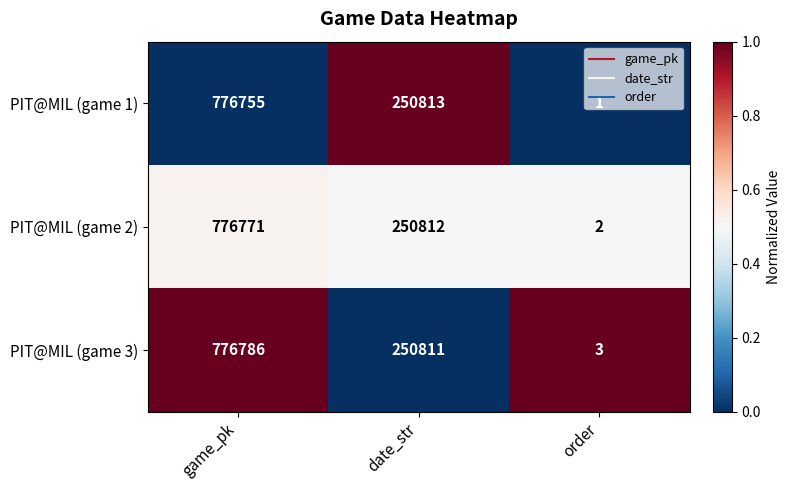

List the series in order of their overall mean, lowest first.

PIT@MIL (game 1), PIT@MIL (game 2), PIT@MIL (game 3)